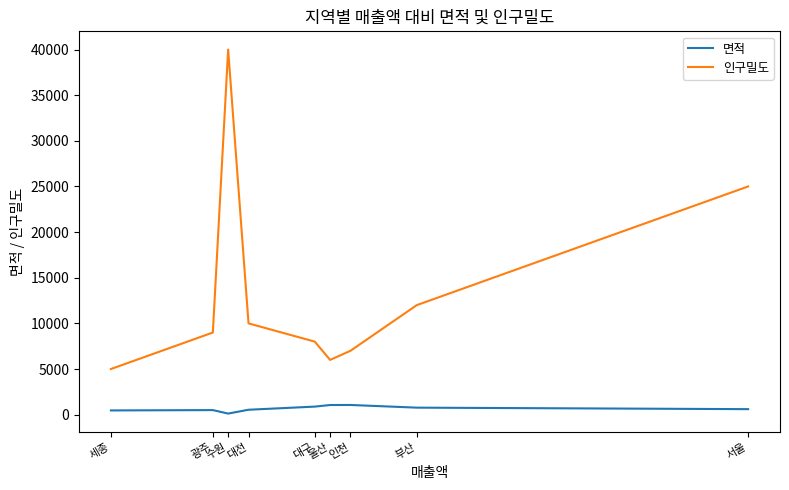

What is the difference between the highest and lowest values at 세종?

4535